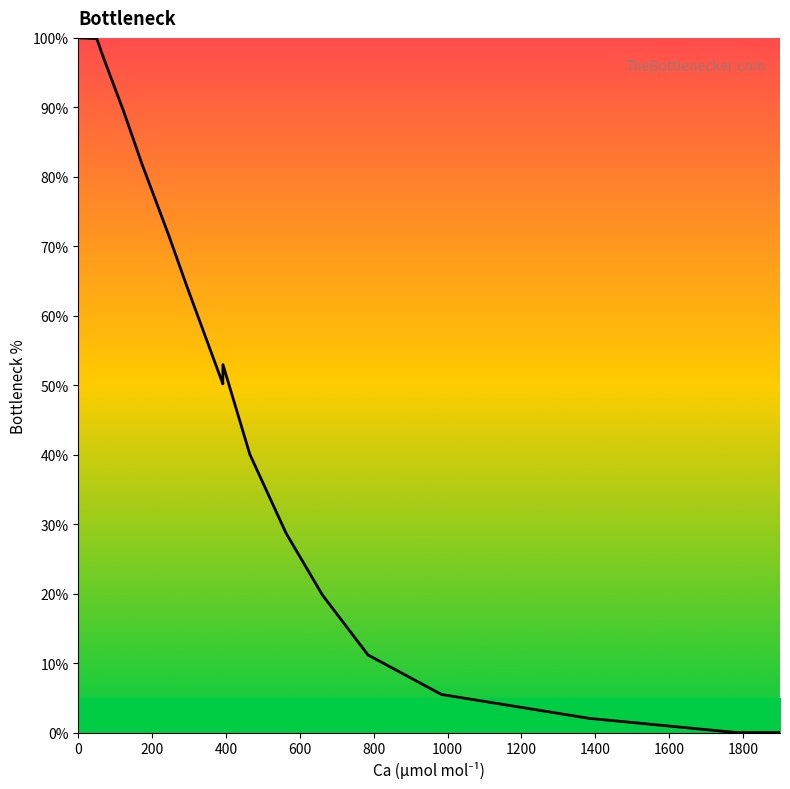

What is the maximum value shown in the chart?

100.0